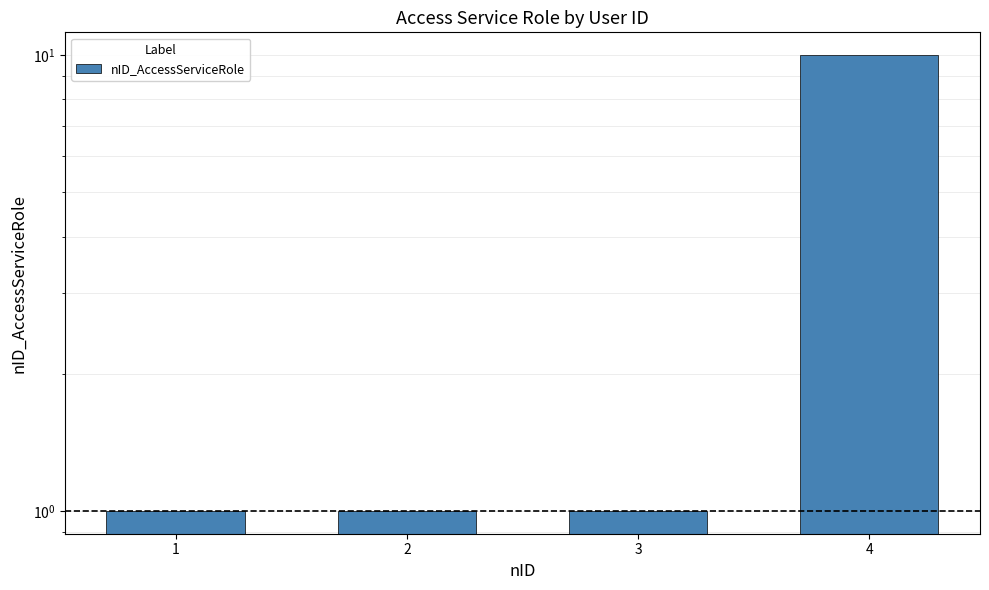

Approximately how many times larger is the value at 4 compared to 3?

10.0